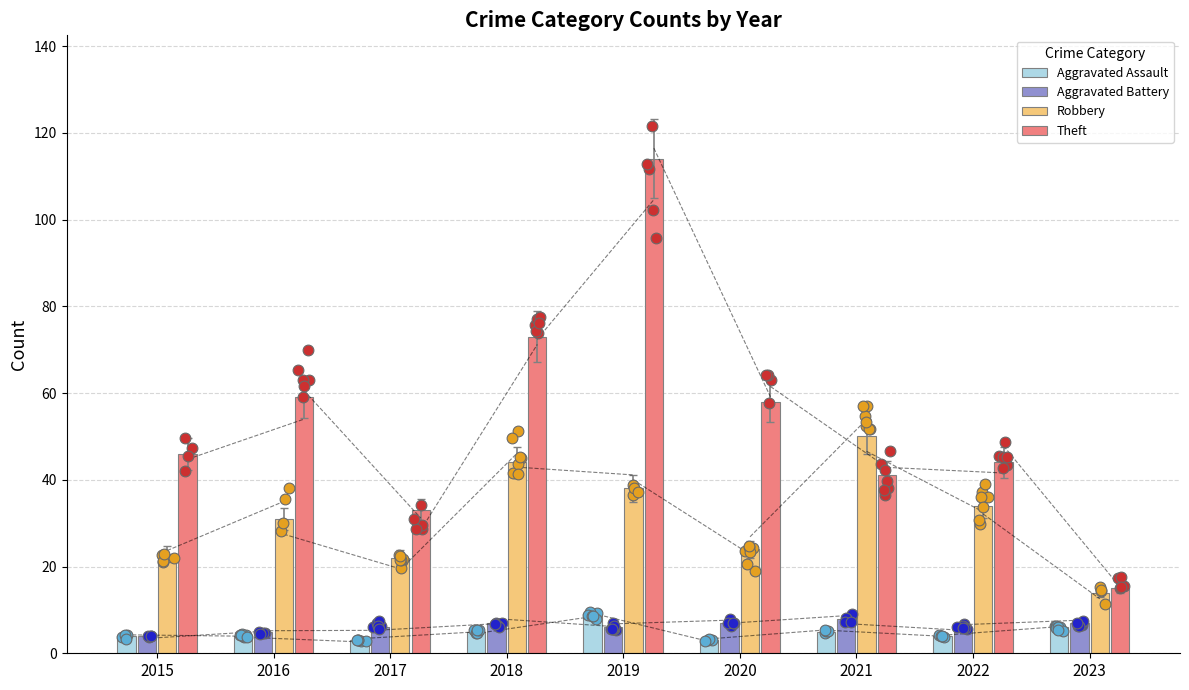

What are all the series names shown in the legend?

Aggravated Assault, Aggravated Battery, Robbery, Theft